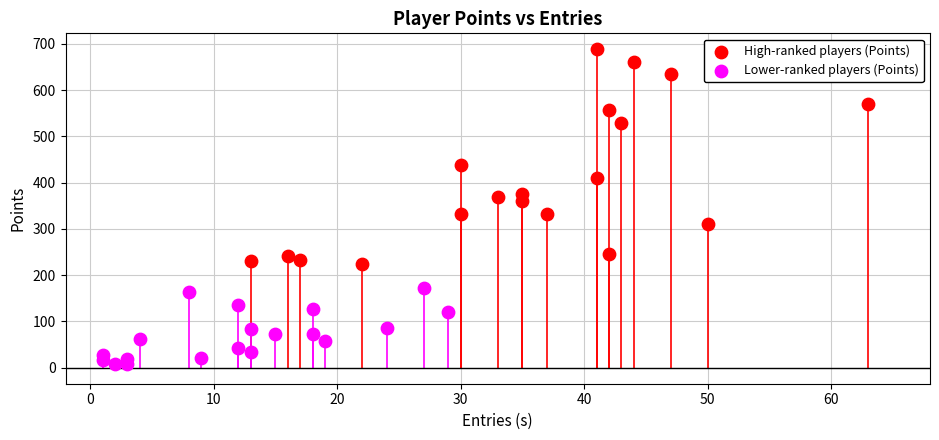

Which series contains the lowest Y value?

Lower-ranked players (Points)